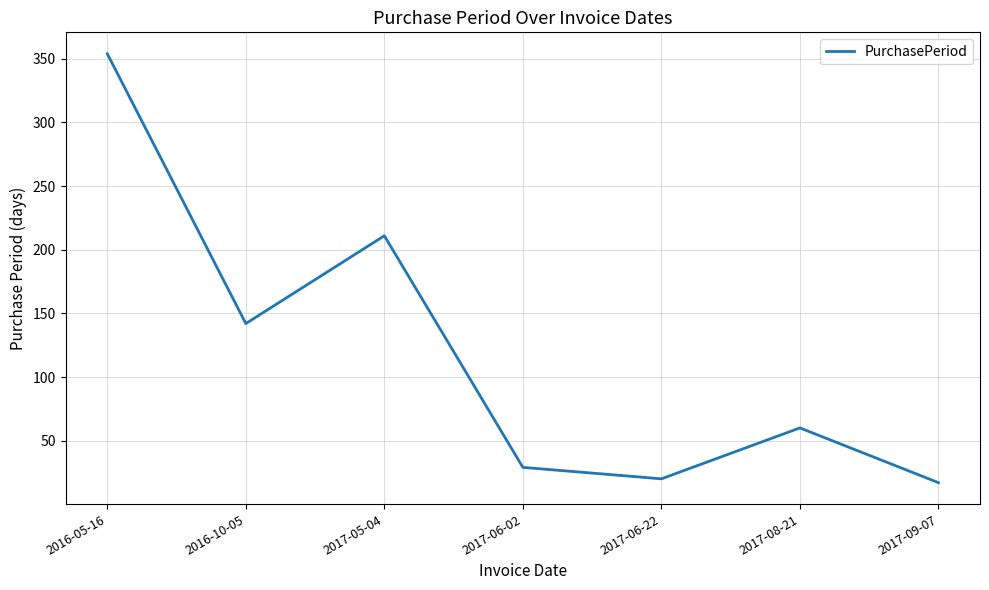

What position from the right is 2017-06-22?

3